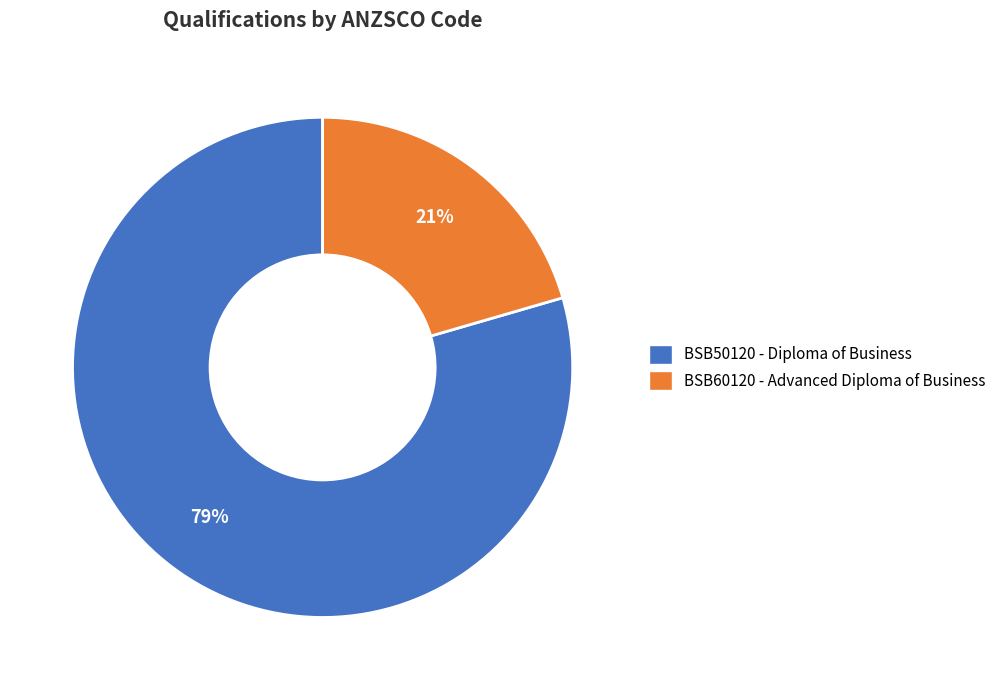

The BSB60120 - Advanced Diploma of Business slice represents 21% of the pie. True or false?

True